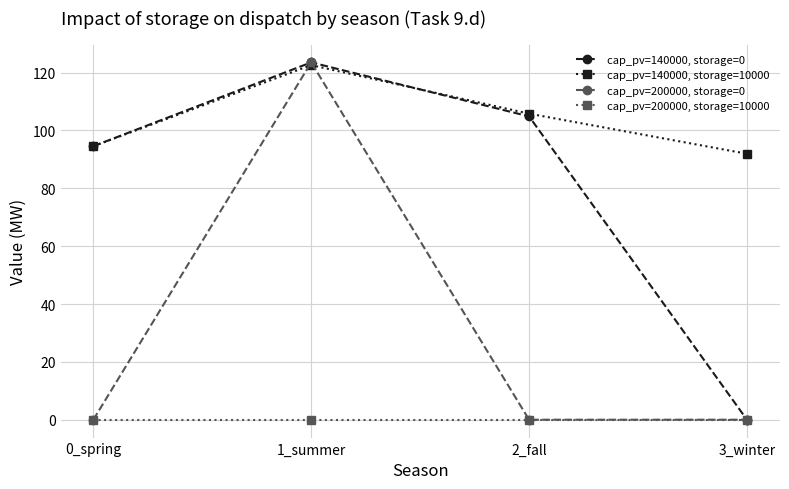

What is the total value across all series at 3_winter?

92.0